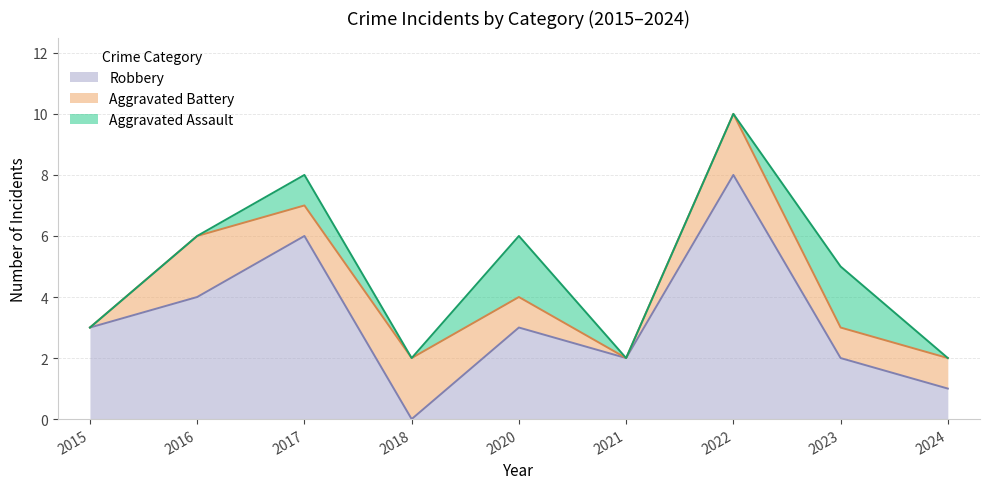

Rank the series at 2018 from highest to lowest value.

Aggravated Battery, Aggravated Assault, Robbery